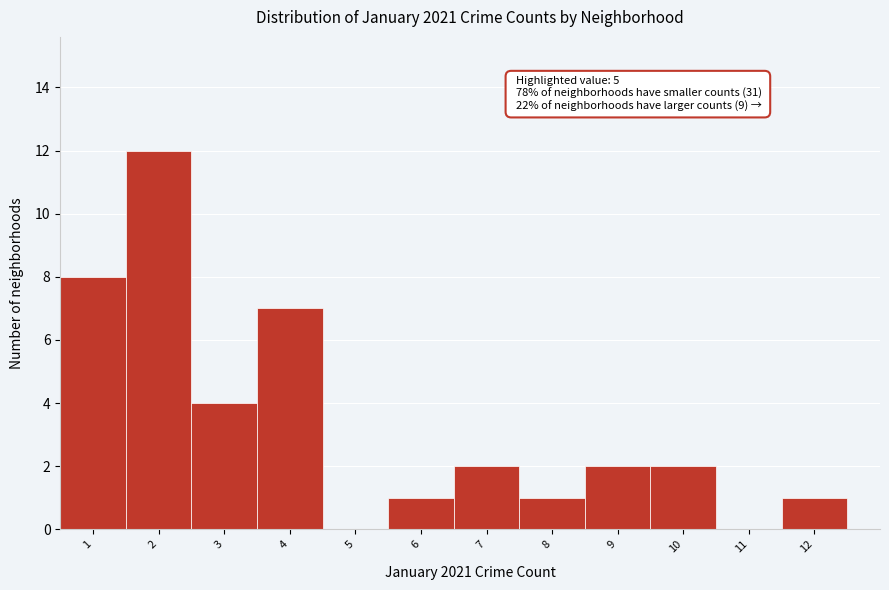

Which range on the x-axis has the tallest bar?

1.5 to 2.5